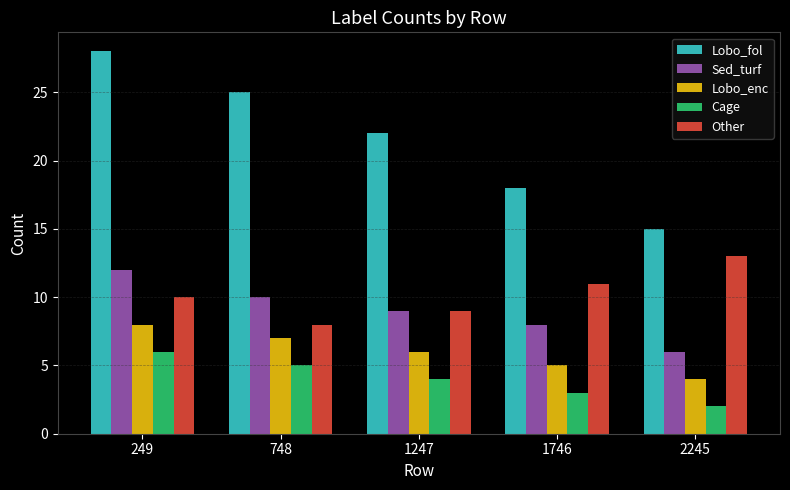

At which label does Other reach its minimum?

748